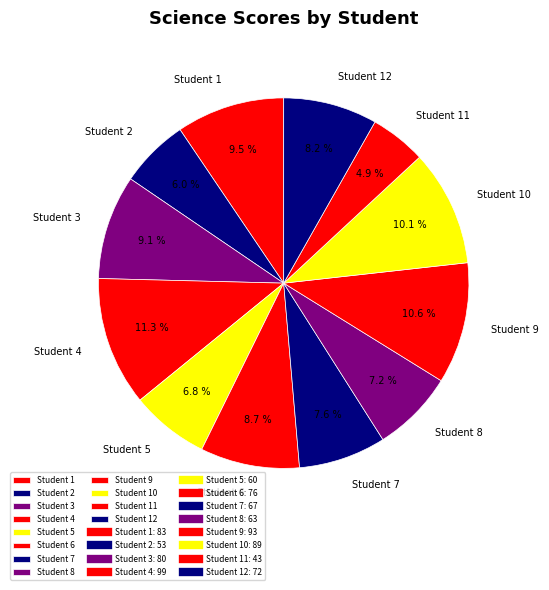

Which slice is the largest?

Student 4